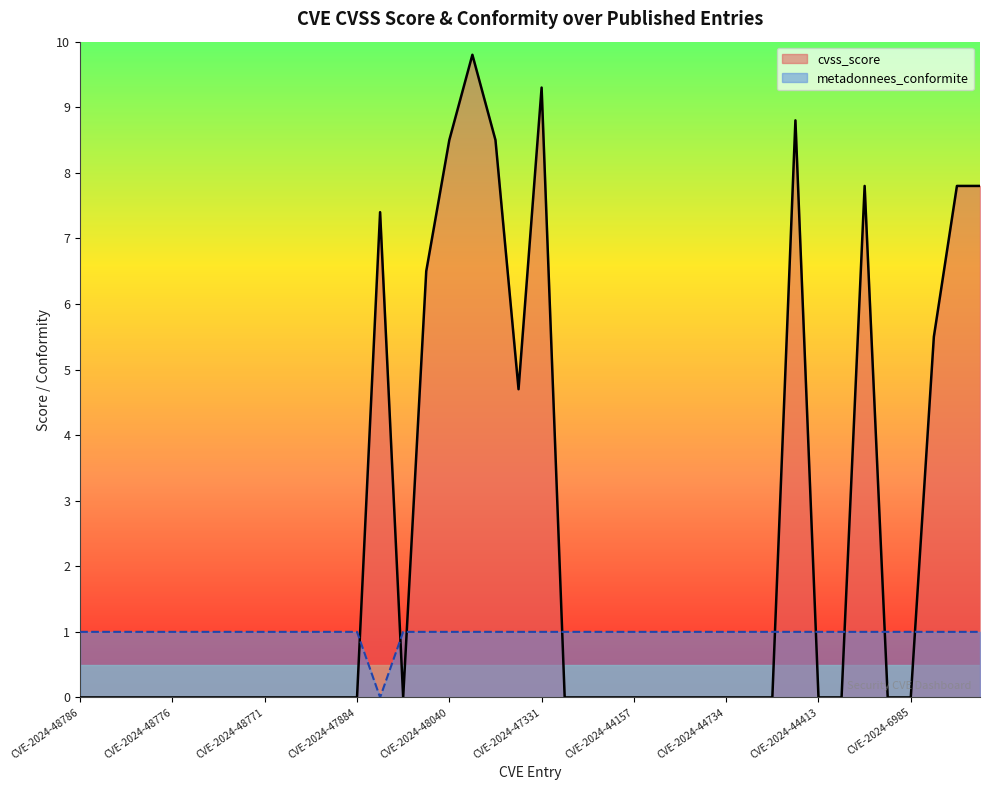

How many lines are shown in the chart?

2